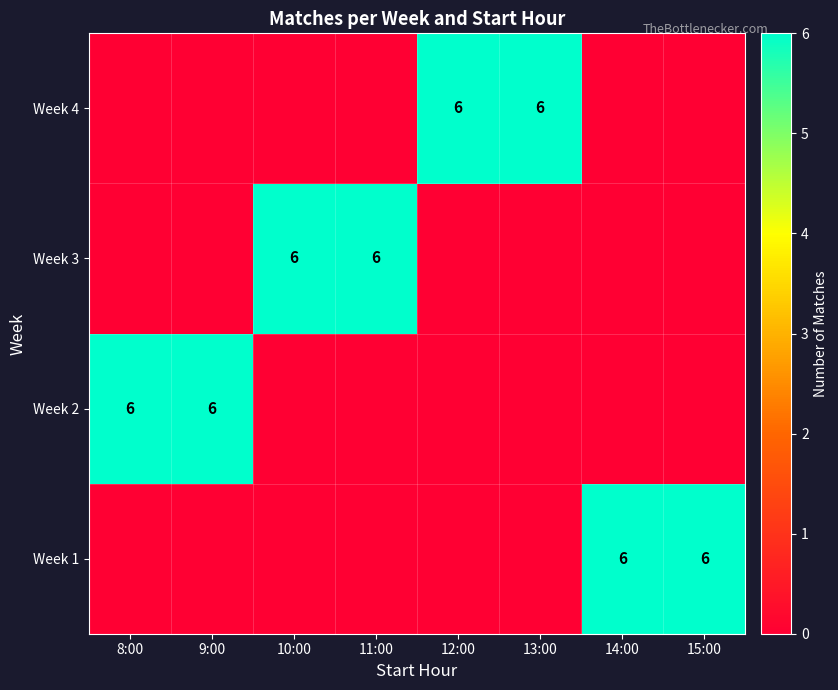

Count the number of data series in this chart.

4